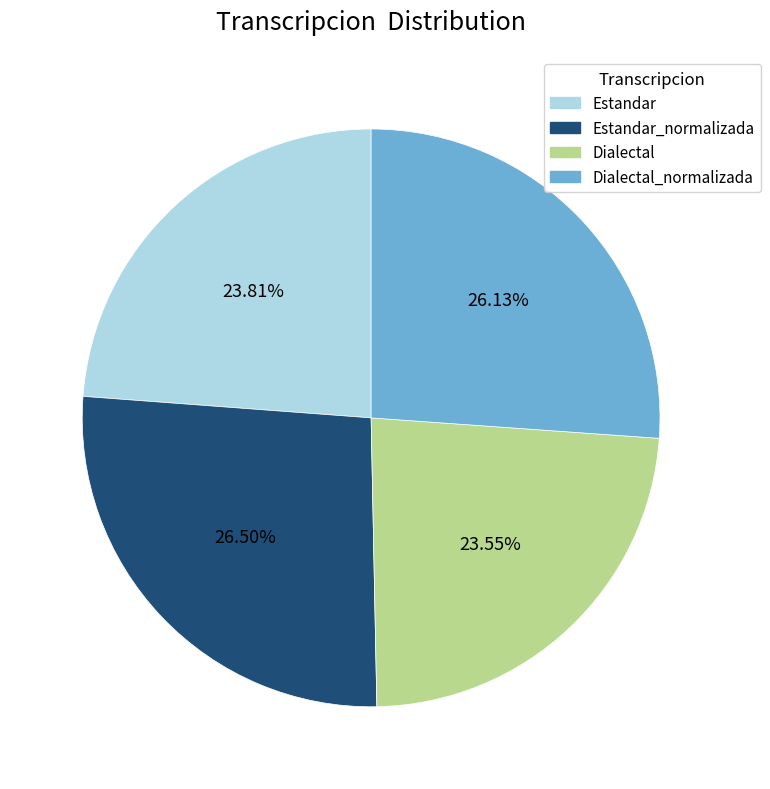

Is there any slice that represents more than half of the pie?

No